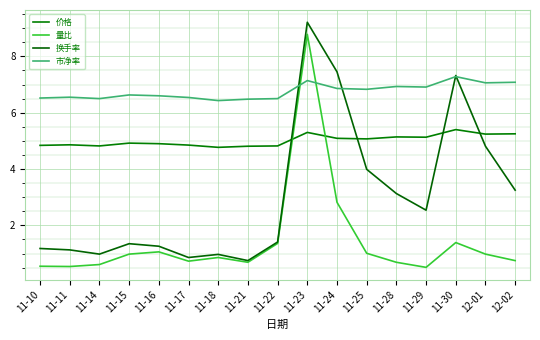

True or false: 换手率 has a value of 0.4 at 11-17.

False